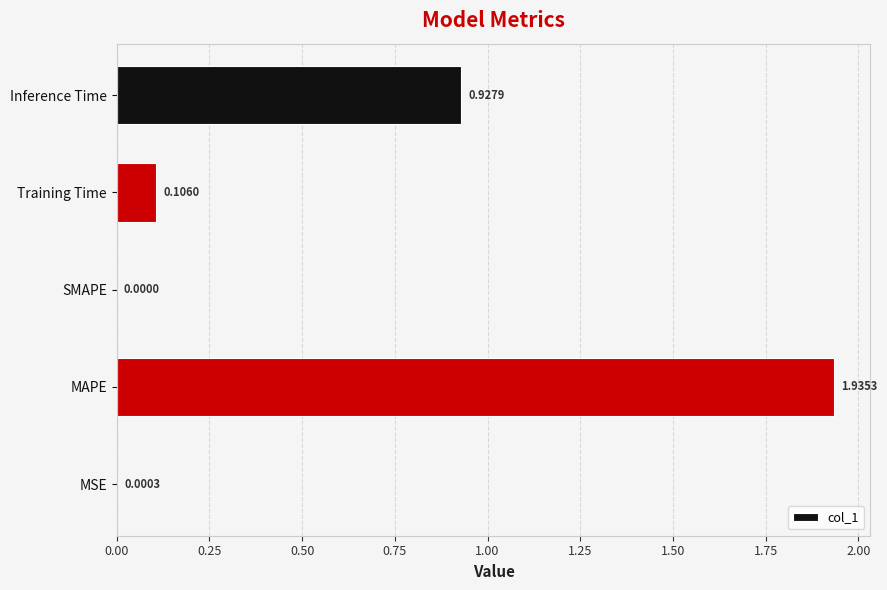

What is the sum of all values?

3.0